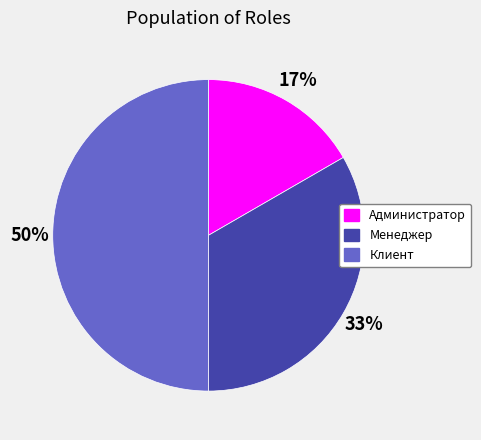

Which category has the smallest portion of the pie?

Администратор